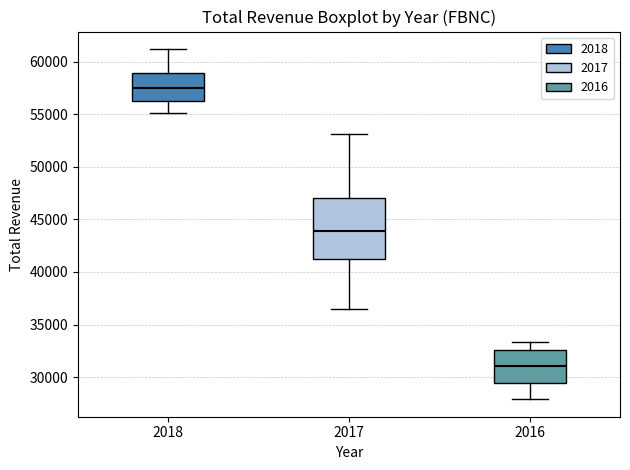

Which box's median line is the highest?

2018